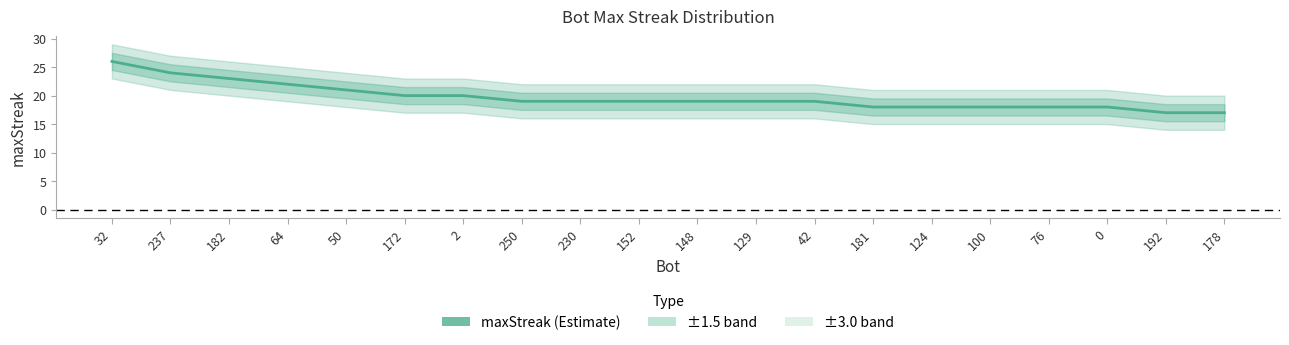

At which category does the chart reach its minimum across all series?

192